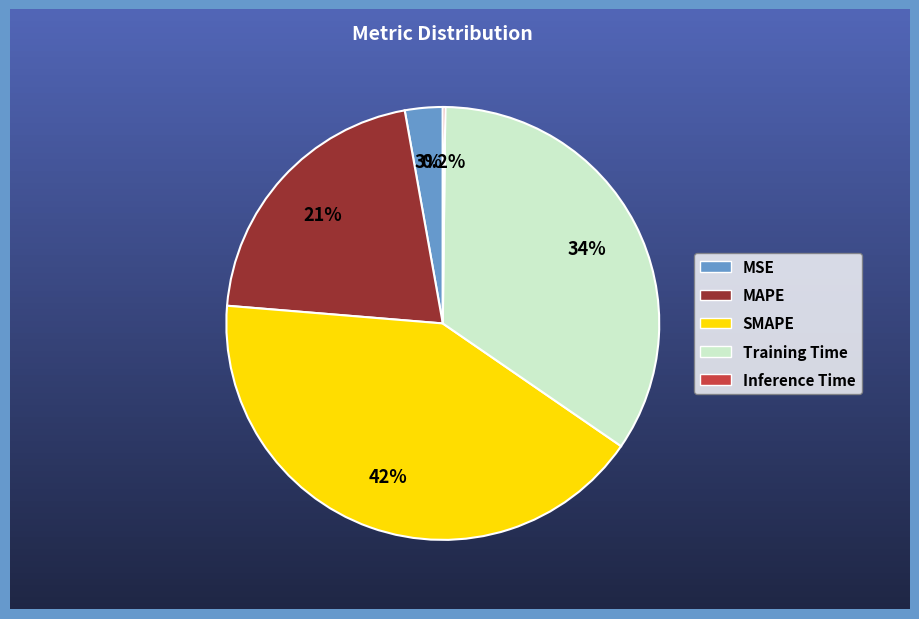

What is the largest slice in the pie chart?

SMAPE